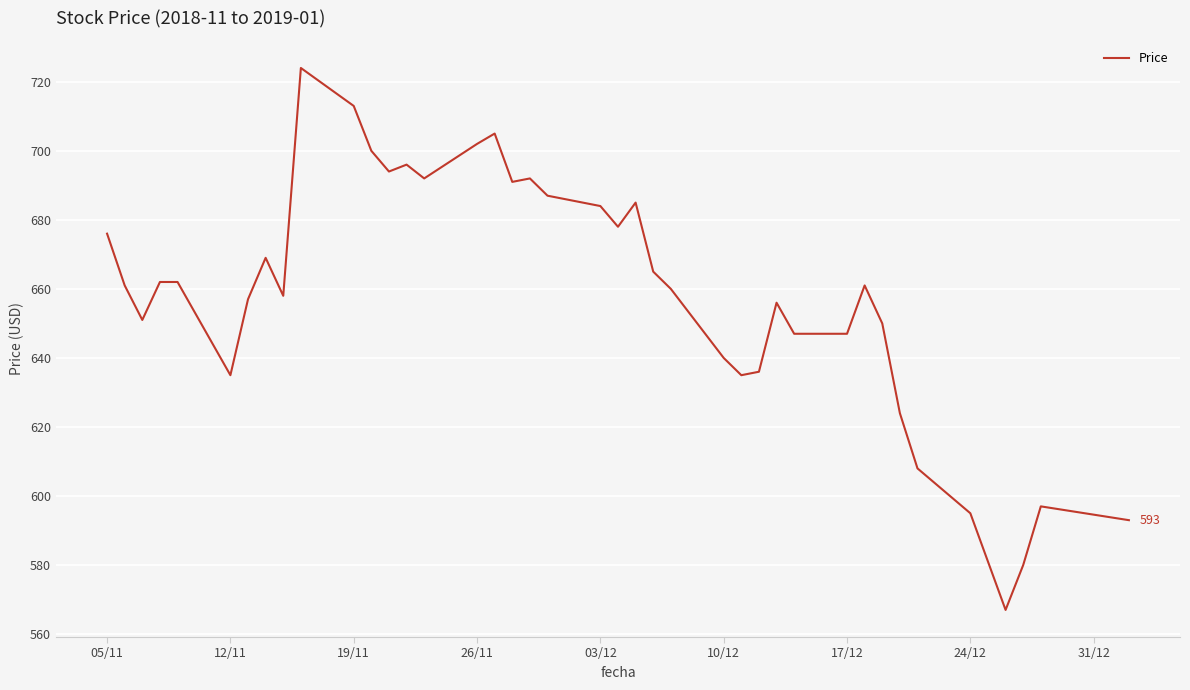

What is the smallest value displayed?

567